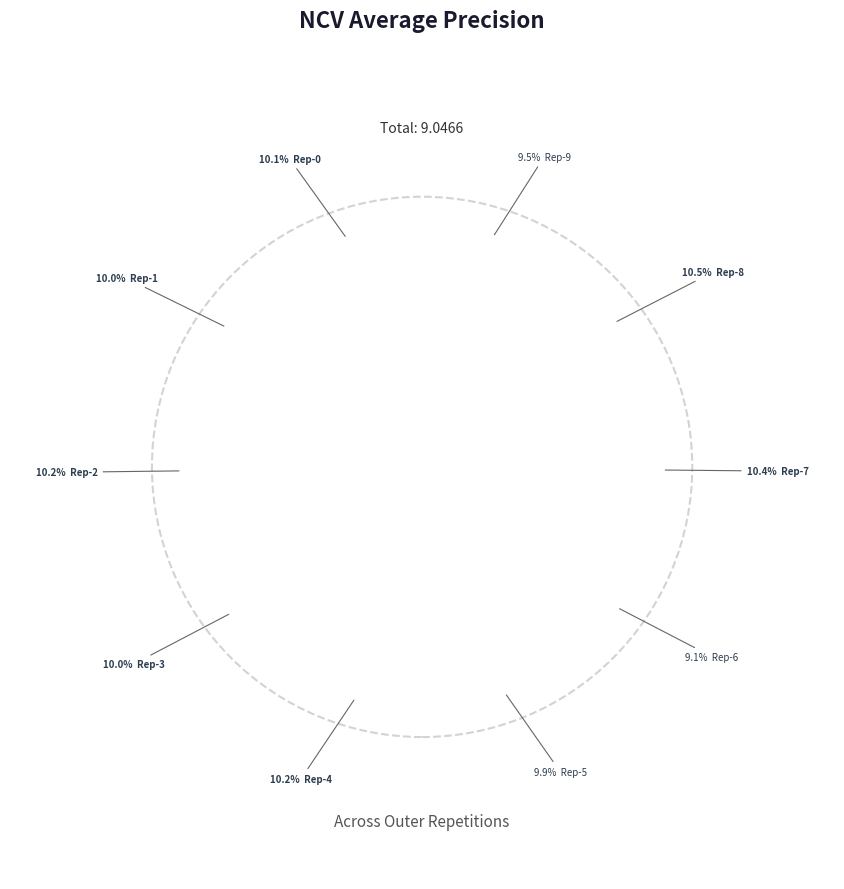

To the nearest percent, what is the difference between the largest and smallest slice percentages?

1%